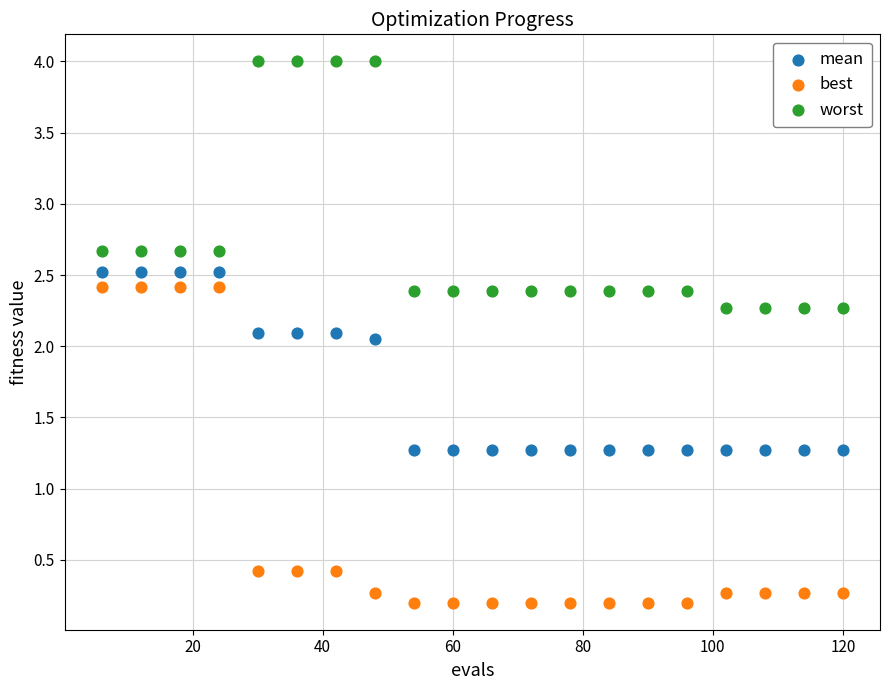

Across all data points, what is the range of Y values (max minus min)?

3.8